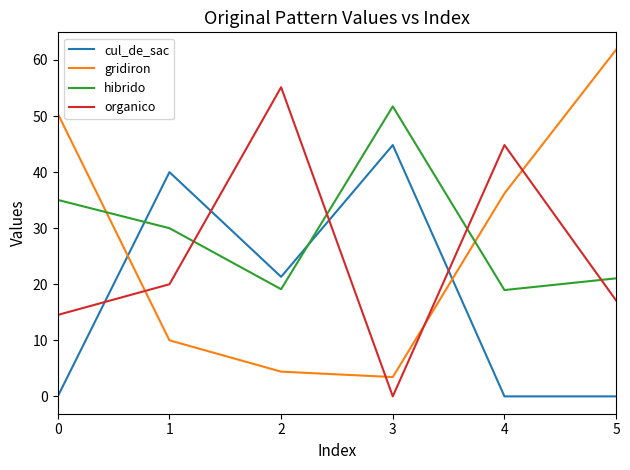

What is the difference between the maximum and minimum values in the gridiron series?

58.4